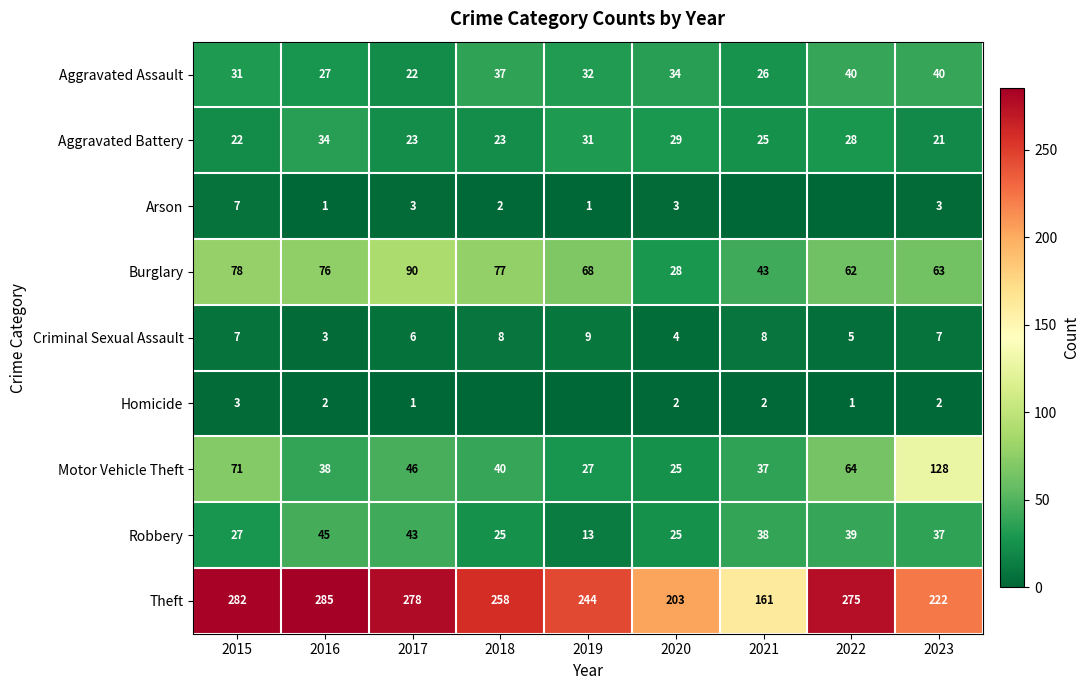

The value of Theft at 2015 is 63. True or false?

False